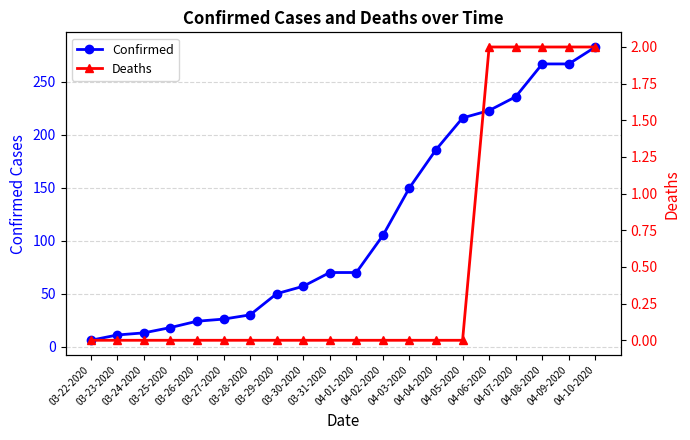

List the labels in order of Confirmed value, smallest first.

03-22-2020, 03-23-2020, 03-24-2020, 03-25-2020, 03-26-2020, 03-27-2020, 03-28-2020, 03-29-2020, 03-30-2020, 03-31-2020, 04-01-2020, 04-02-2020, 04-03-2020, 04-04-2020, 04-05-2020, 04-06-2020, 04-07-2020, 04-08-2020, 04-09-2020, 04-10-2020